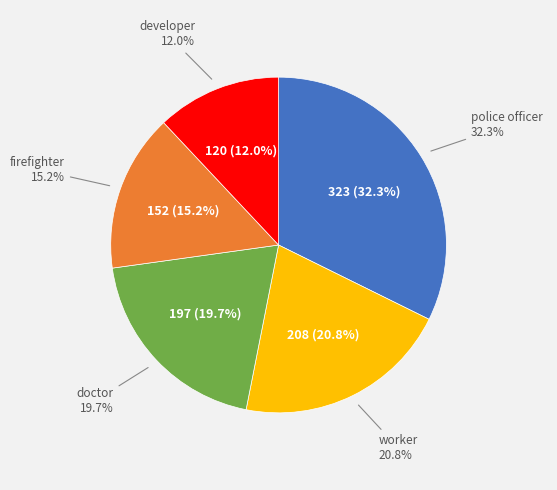

Do firefighter and police officer together represent more than half of the pie?

No